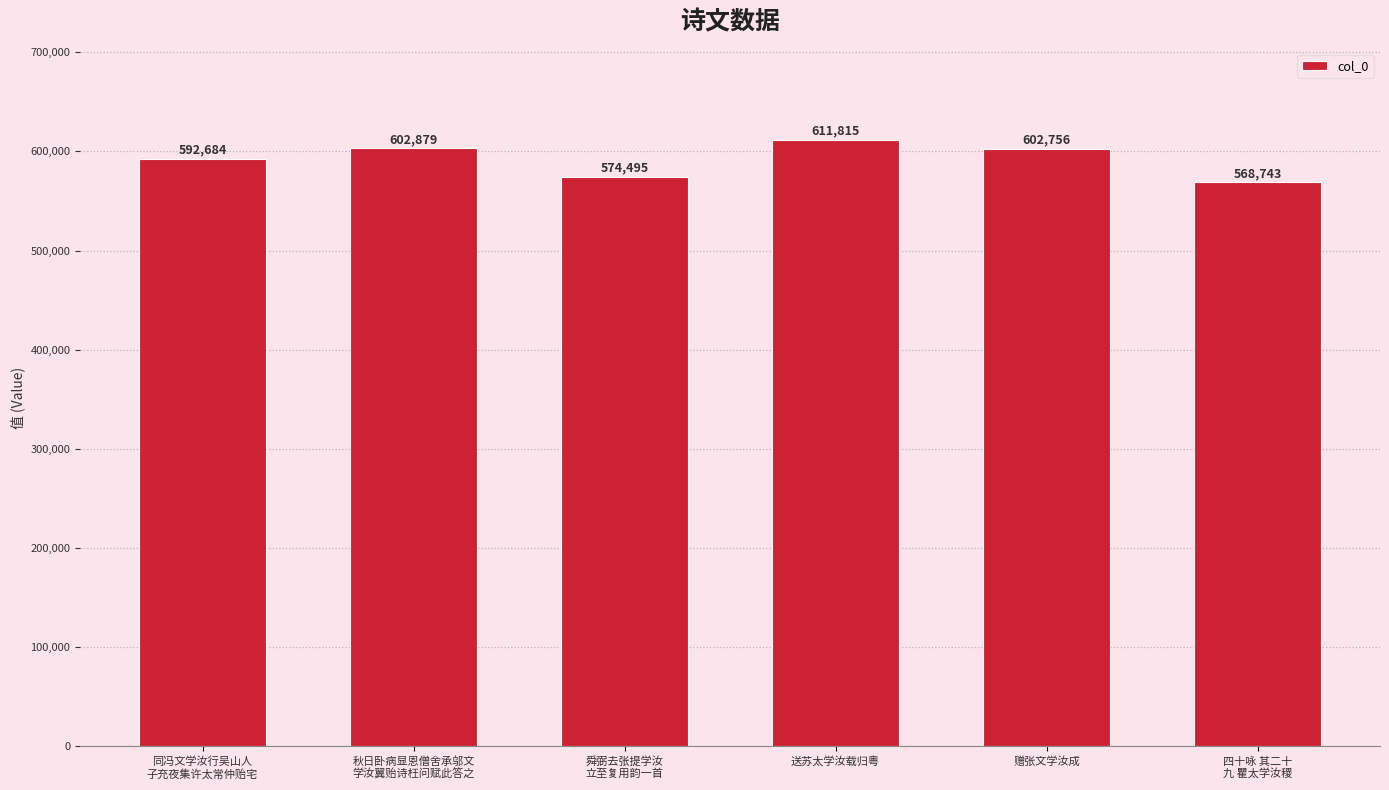

What is the value of the 2nd bar from the left?

602879